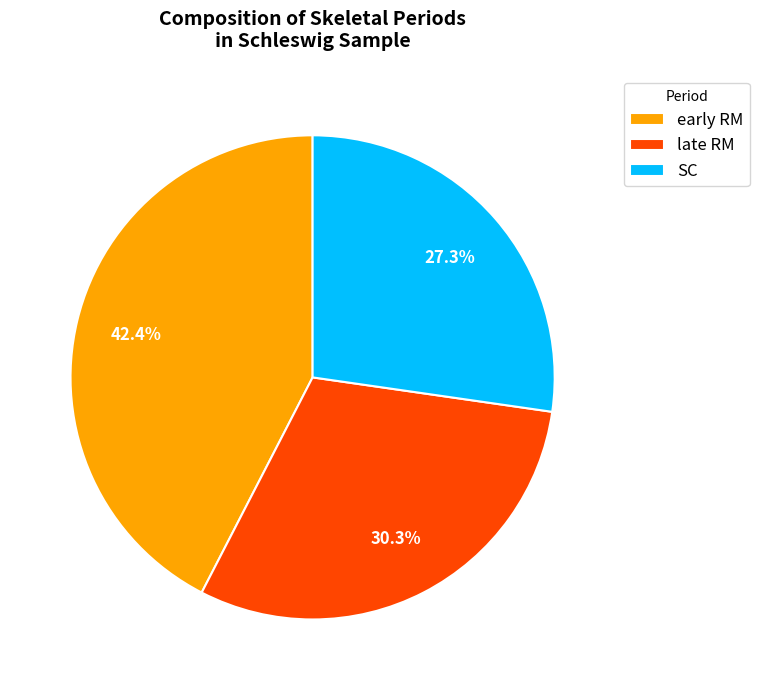

What percentage is NOT represented by early RM?

57.6%